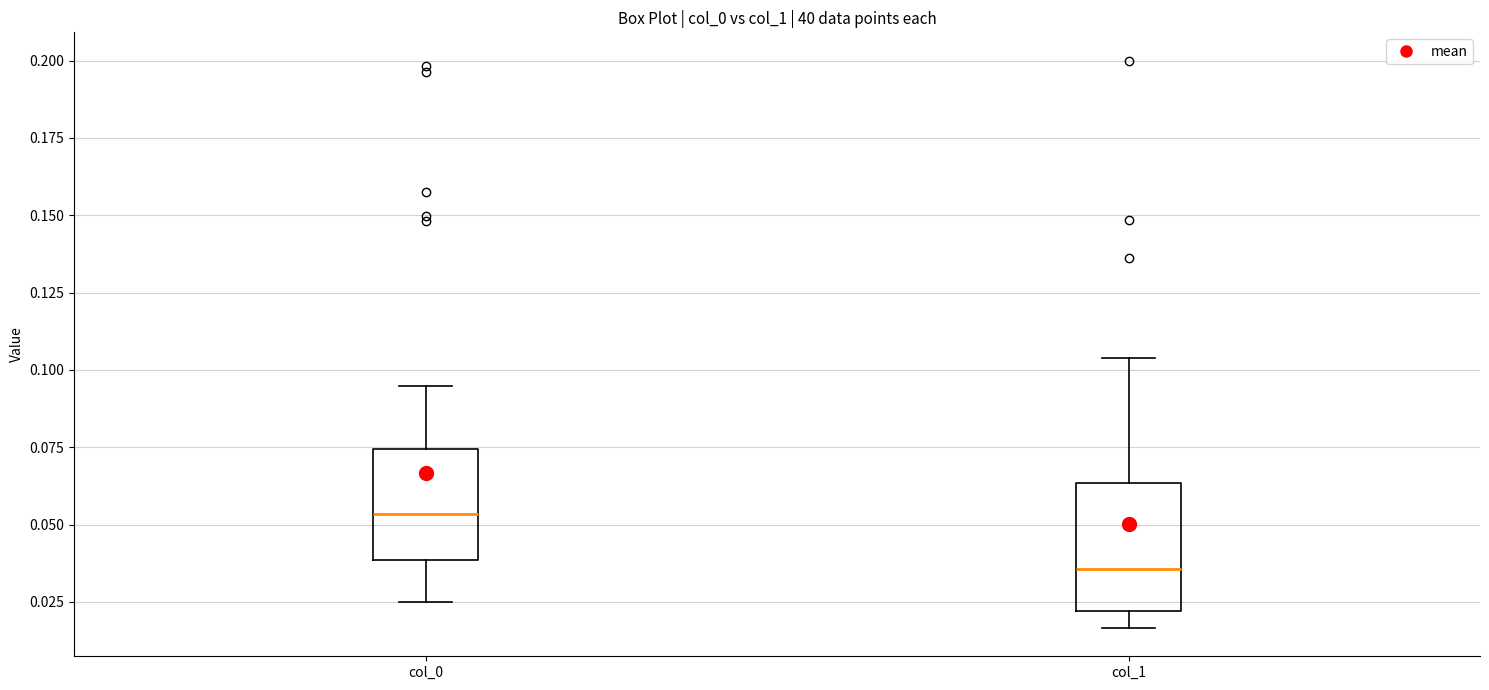

Reading left to right, transcribe this box plot: for each box, give where its median line is, the range the box spans, and where its two whiskers end, as read against the y-axis. The values are not printed on the chart, so give them approximately, as read against the axis.

col_0: median 0.055, box 0.040 to 0.075, whiskers 0.025 to 0.095
col_1: median 0.035, box 0.020 to 0.065, whiskers 0.015 to 0.105